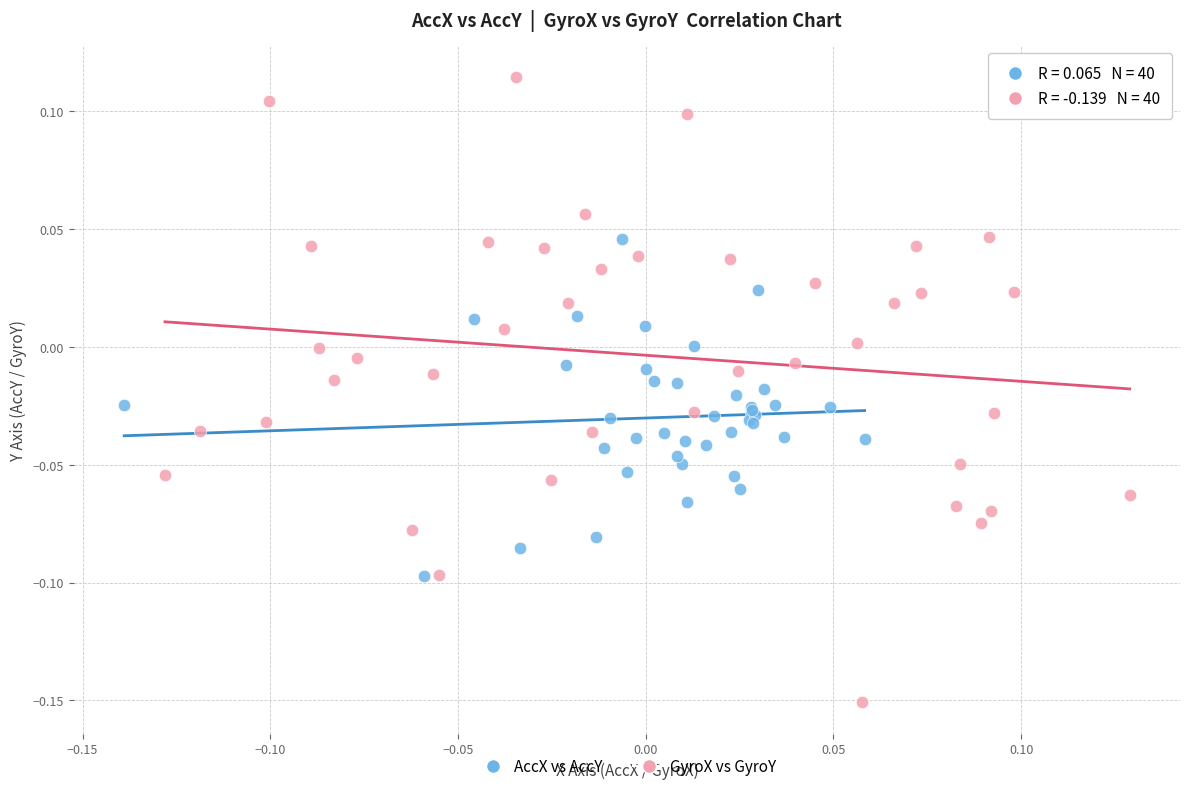

Which series contains the lowest Y value?

GyroX vs GyroY